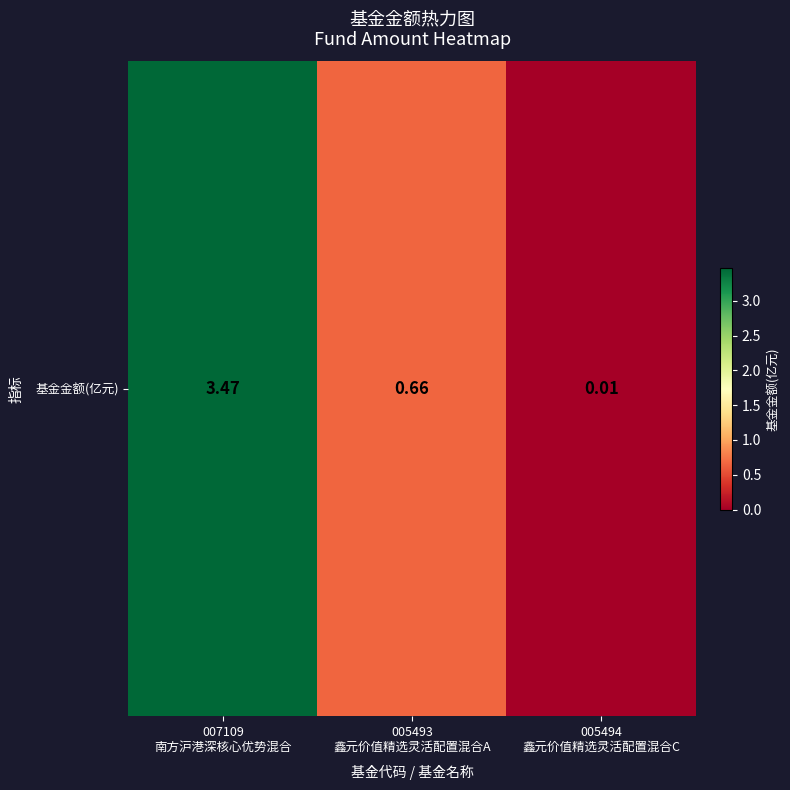

At which category does the chart reach its minimum across all series?

005494
鑫元价值精选灵活配置混合C